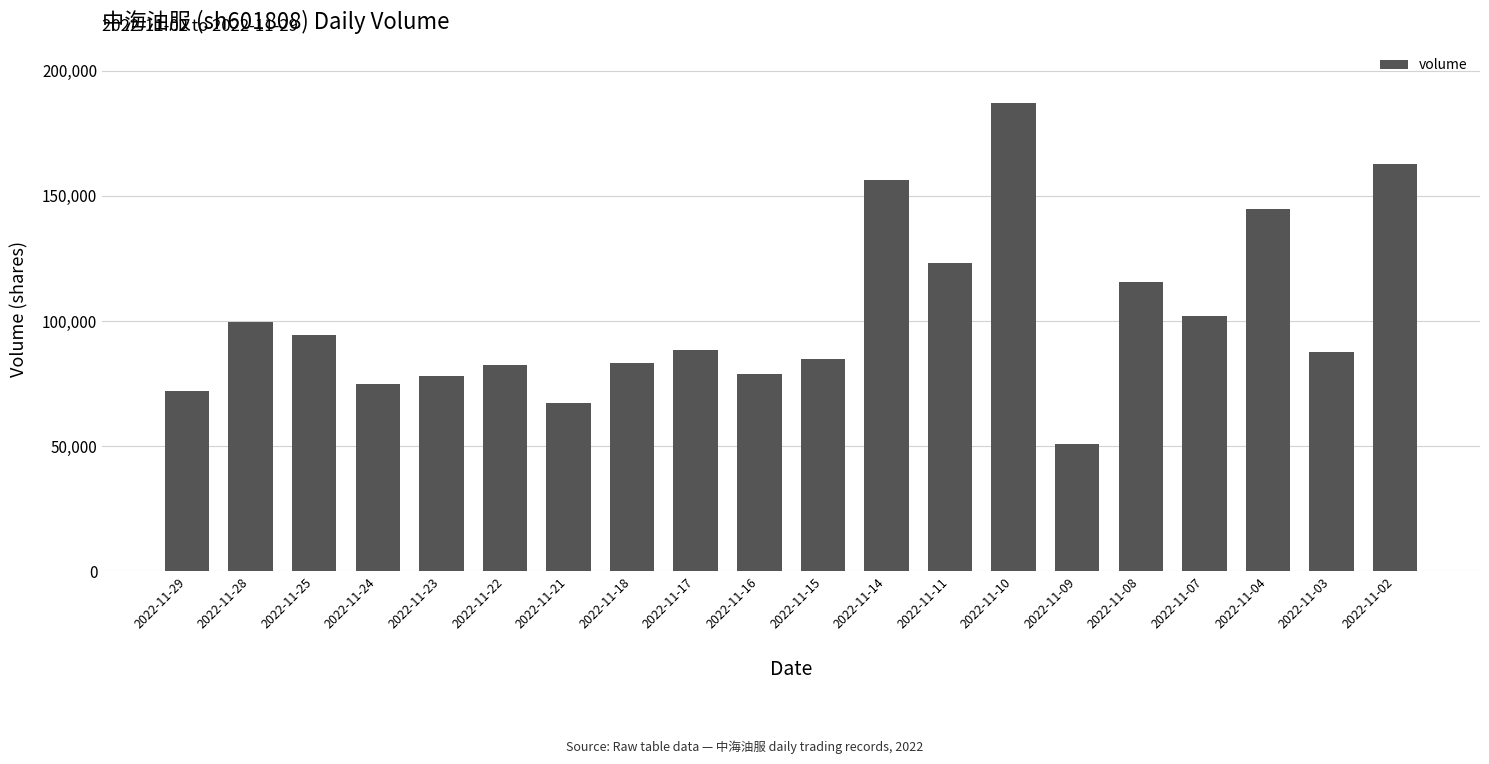

What is the minimum value shown in the chart?

50725